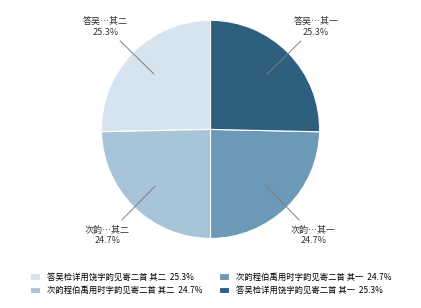

What percentage is the 答吴检详用饶字韵见寄二首 其一 slice, to the nearest percent?

25%